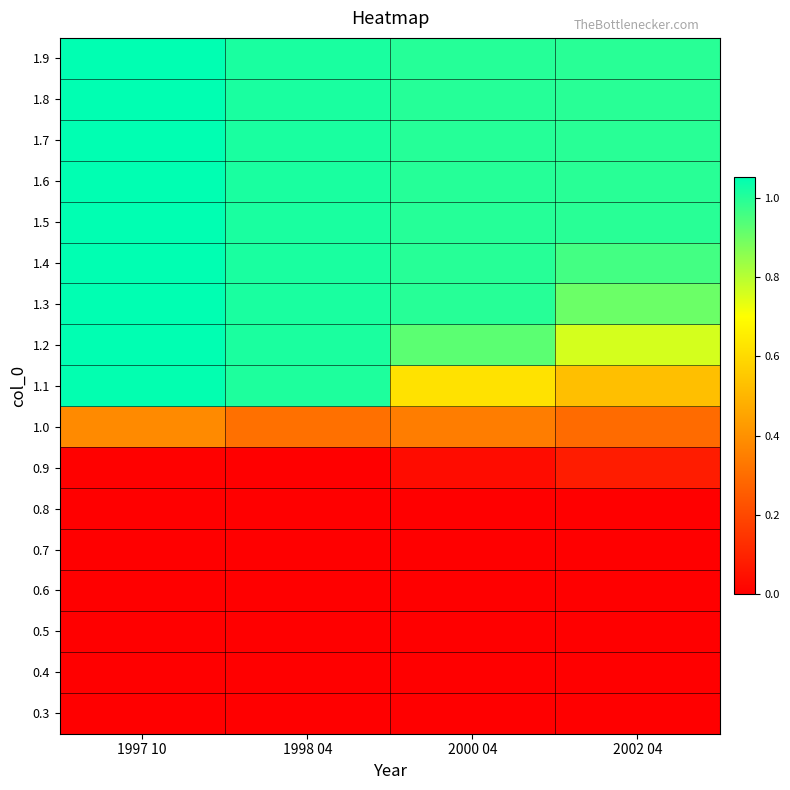

Rank the series by their maximum value, from lowest to highest.

0.3, 0.4, 0.5, 0.6, 0.7, 0.8, 0.9, 1.0, 1.1, 1.2, 1.3, 1.4, 1.5, 1.6, 1.7, 1.8, 1.9